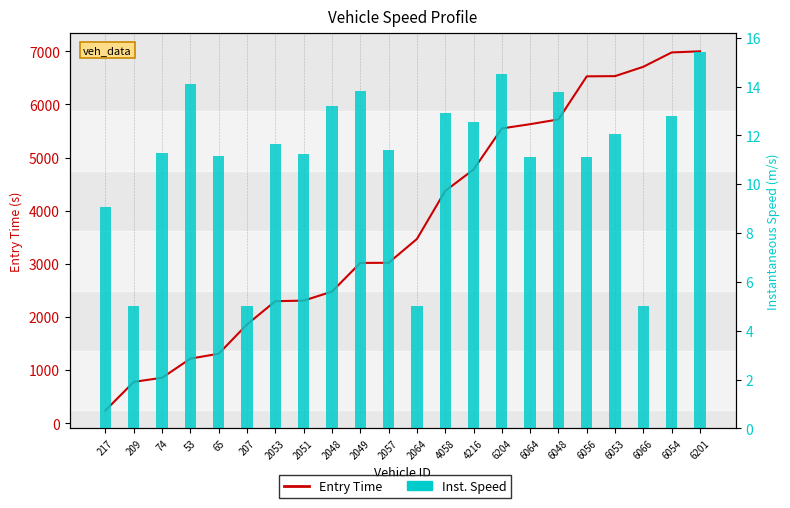

At how many categories does at least one series exceed 2934?

13